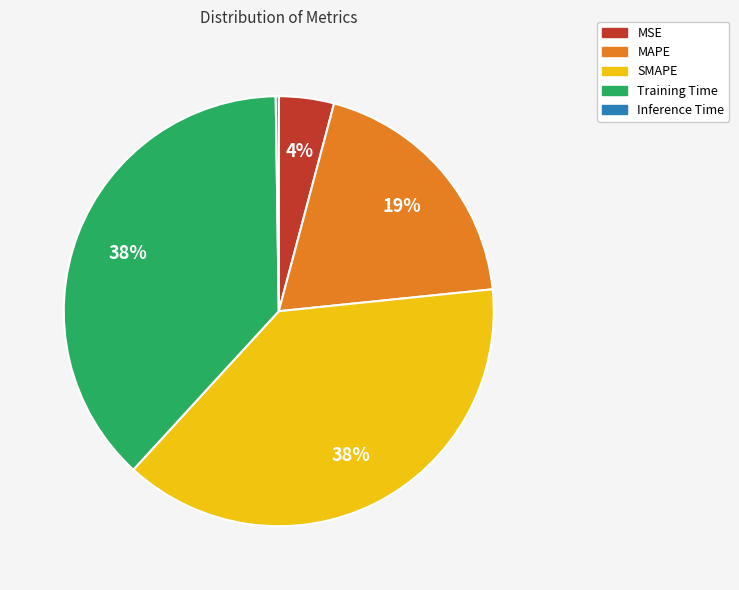

To the nearest percent, what is the difference between the largest and smallest slice percentages?

38%